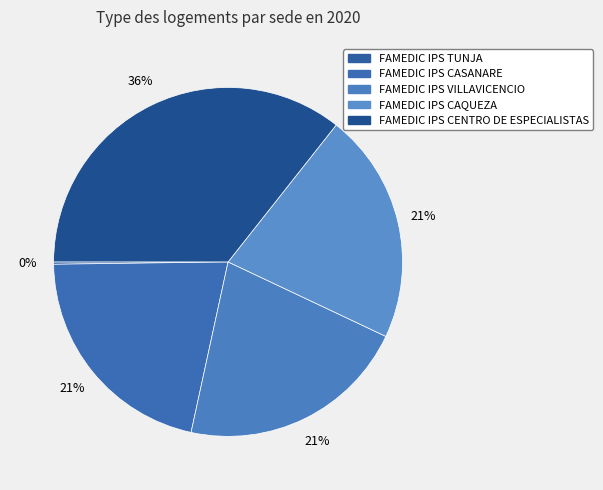

How many segments does this pie chart have?

5